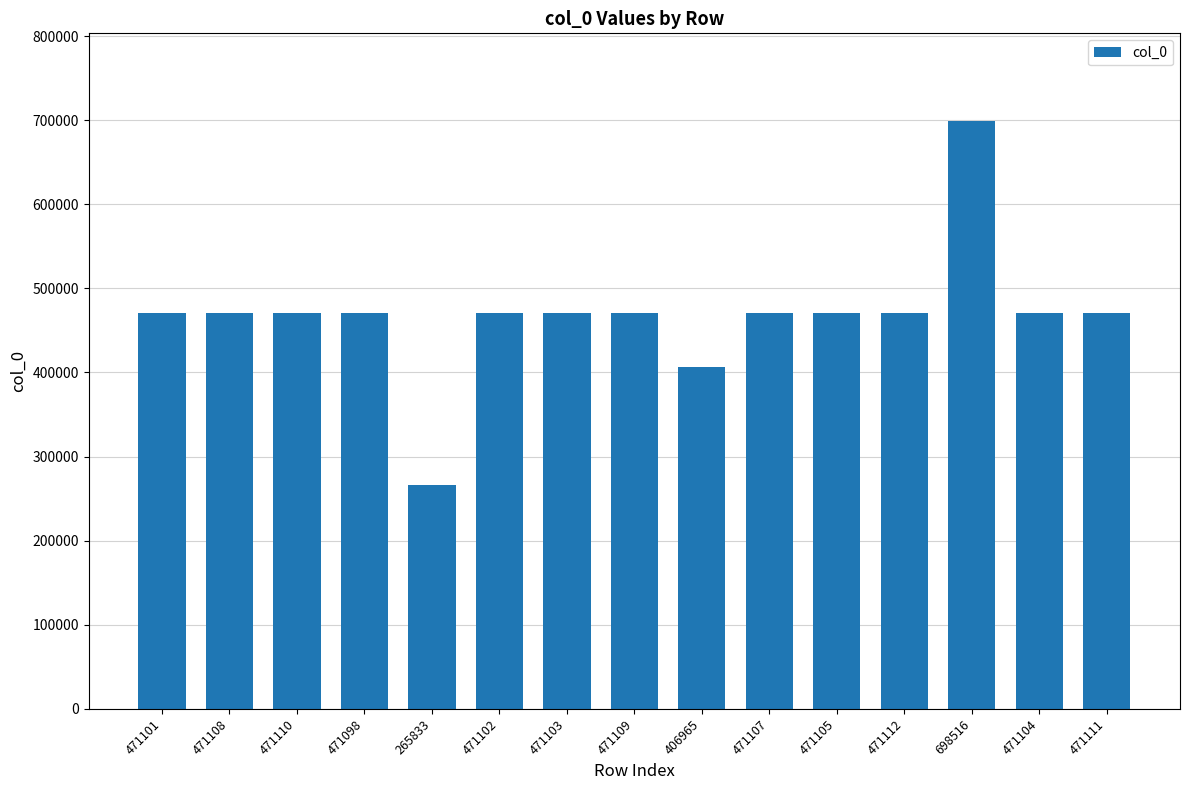

What is the sum of the values at 471109 and 471101?

942210